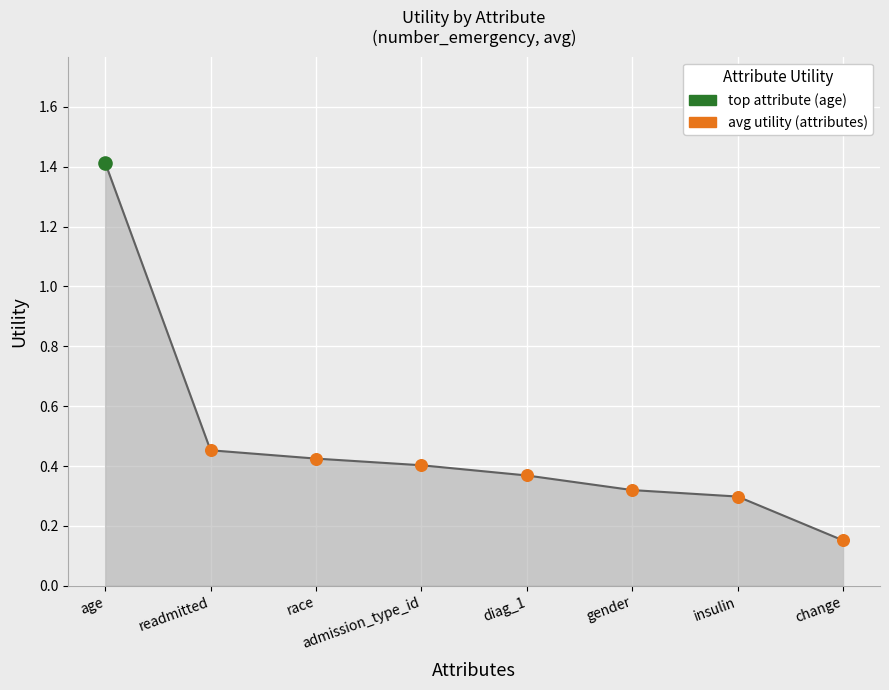

What is the change in value from race to insulin?

-0.1